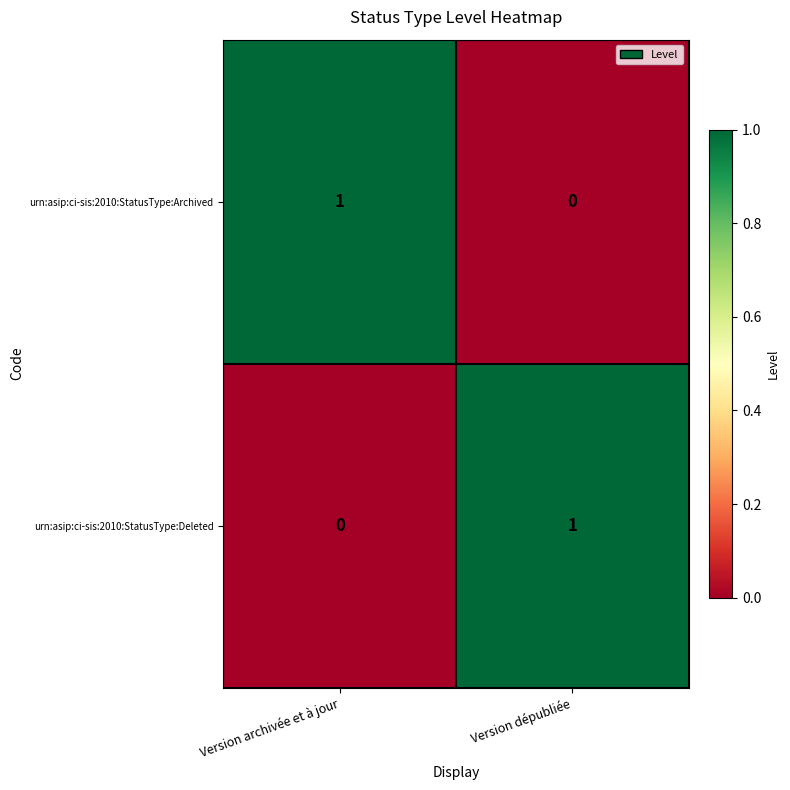

At which label does urn:asip:ci-sis:2010:StatusType:Archived reach its peak?

Version archivée et à jour